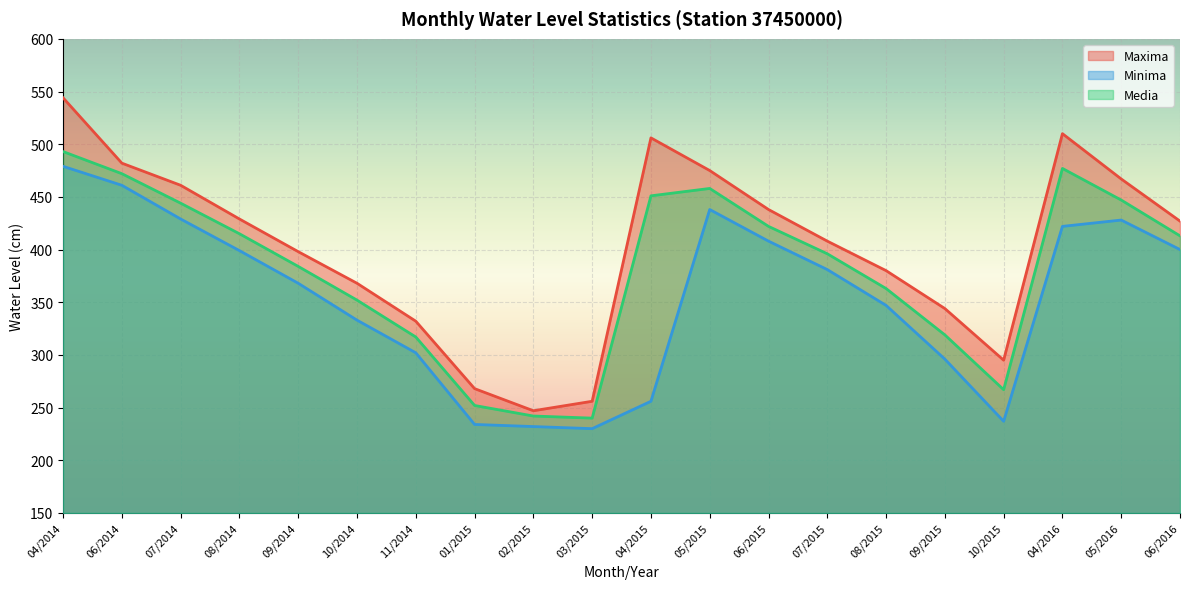

Reading left to right, transcribe all the data shown in this chart.

Maxima: 04/2014=544	06/2014=482	07/2014=461	08/2014=429	09/2014=398	10/2014=368	11/2014=332	01/2015=268	02/2015=247	03/2015=256	04/2015=506	05/2015=475	06/2015=438	07/2015=408	08/2015=380	09/2015=344	10/2015=295	04/2016=510	05/2016=467	06/2016=427
Minima: 04/2014=479	06/2014=461	07/2014=429	08/2014=399	09/2014=368	10/2014=333	11/2014=302	01/2015=234	02/2015=232	03/2015=230	04/2015=256	05/2015=438	06/2015=408	07/2015=381	08/2015=347	09/2015=296	10/2015=237	04/2016=422	05/2016=428	06/2016=400
Media: 04/2014=493	06/2014=472	07/2014=444	08/2014=415	09/2014=384	10/2014=352	11/2014=317	01/2015=252	02/2015=242	03/2015=240	04/2015=451	05/2015=458	06/2015=422	07/2015=396	08/2015=363	09/2015=319	10/2015=267	04/2016=477	05/2016=447	06/2016=413